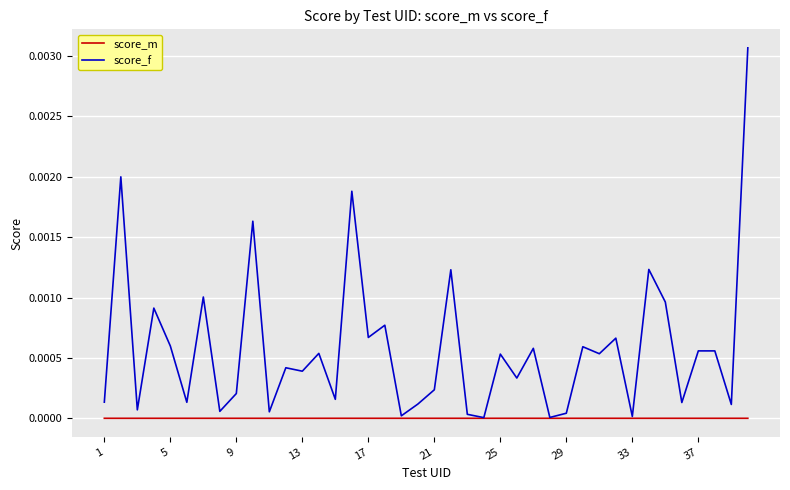

Which series has the largest total across all categories?

score_f